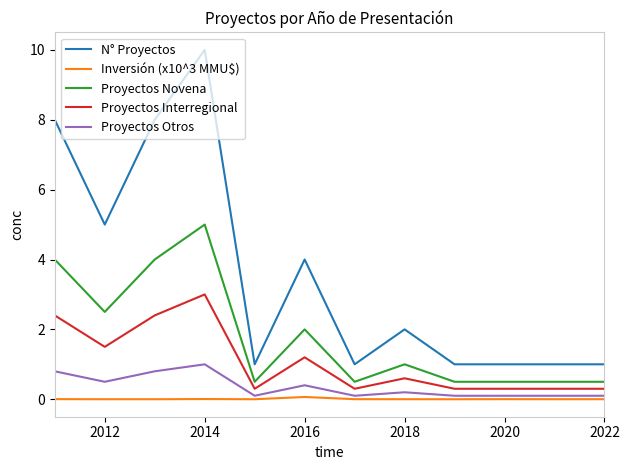

Which series has the widest spread of values?

N° Proyectos